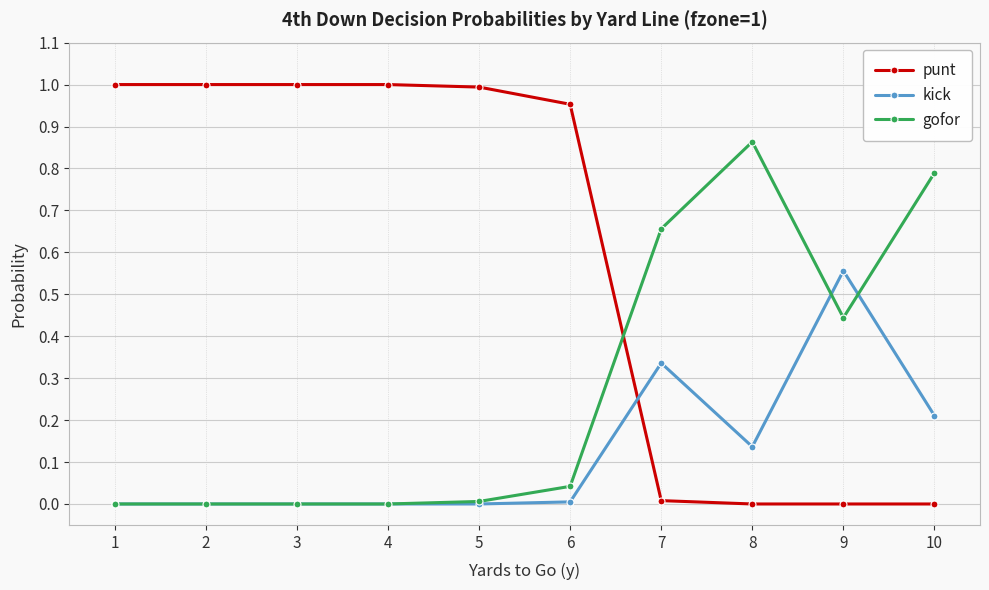

Is the value of punt at 4 greater than the value of kick at 1?

Yes